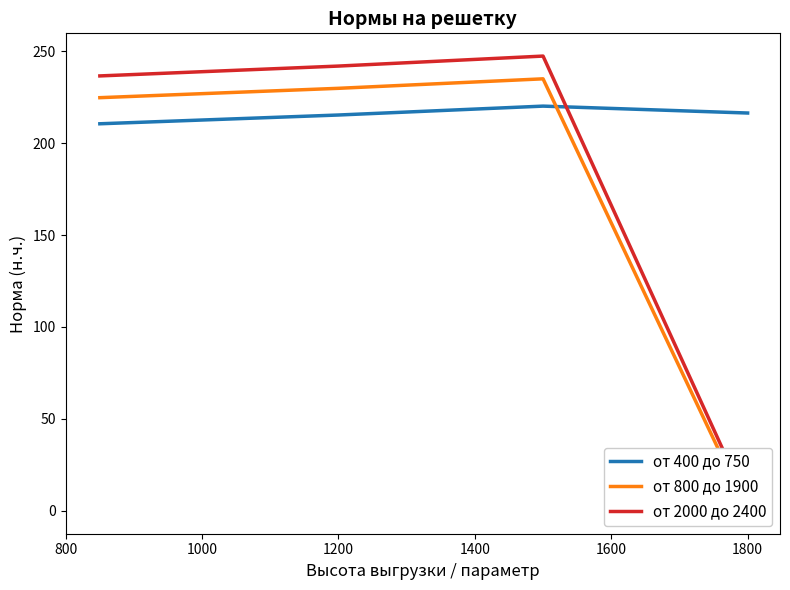

Is it true that от 400 до 750 equals 215.2 at 1200?

True